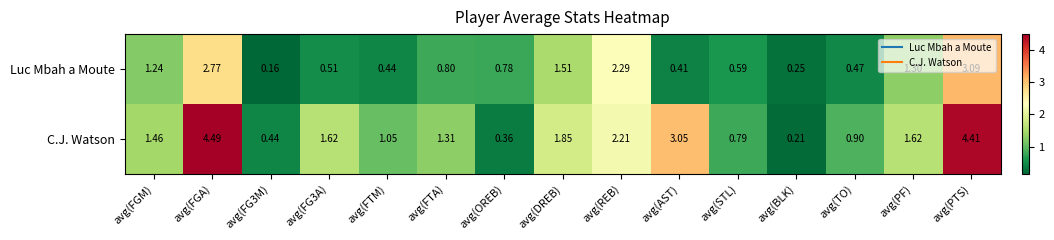

At which label is C.J. Watson closest to 2?

avg(DREB)